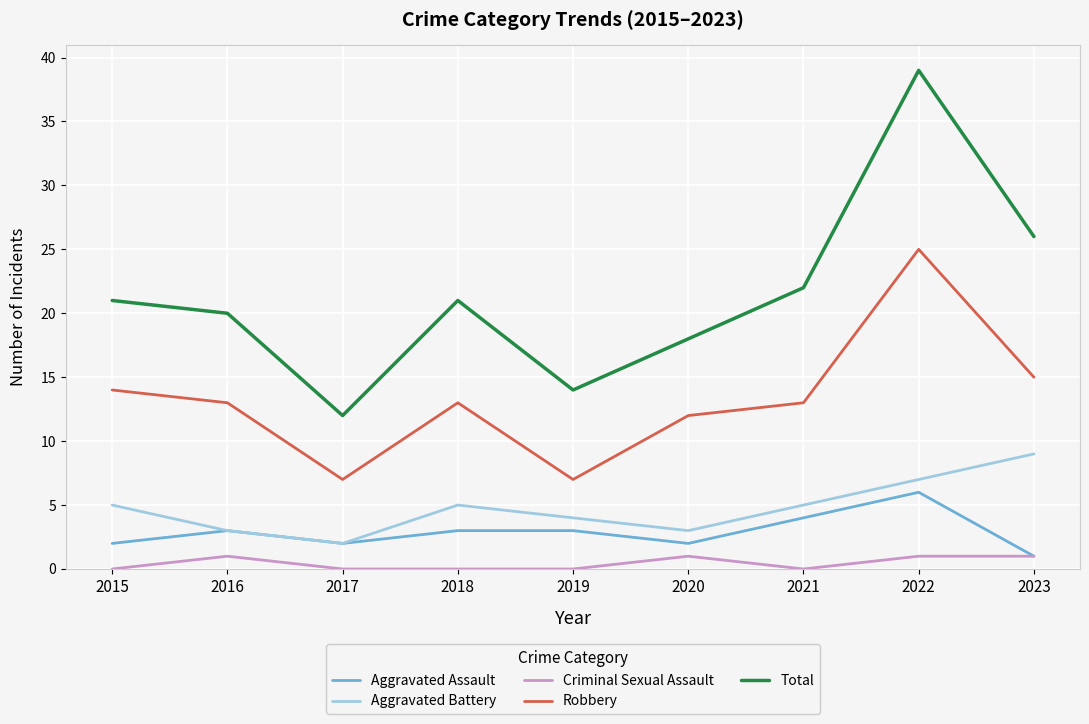

At which category is the sum across all series the highest?

2022